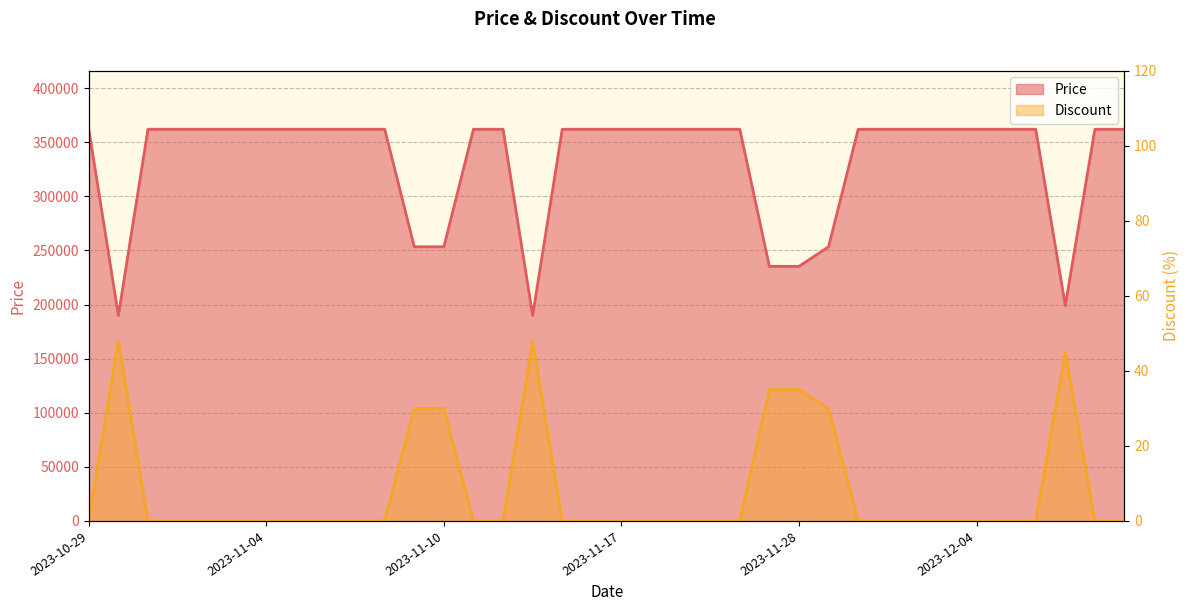

What are all the series names shown in the legend?

Price, Discount